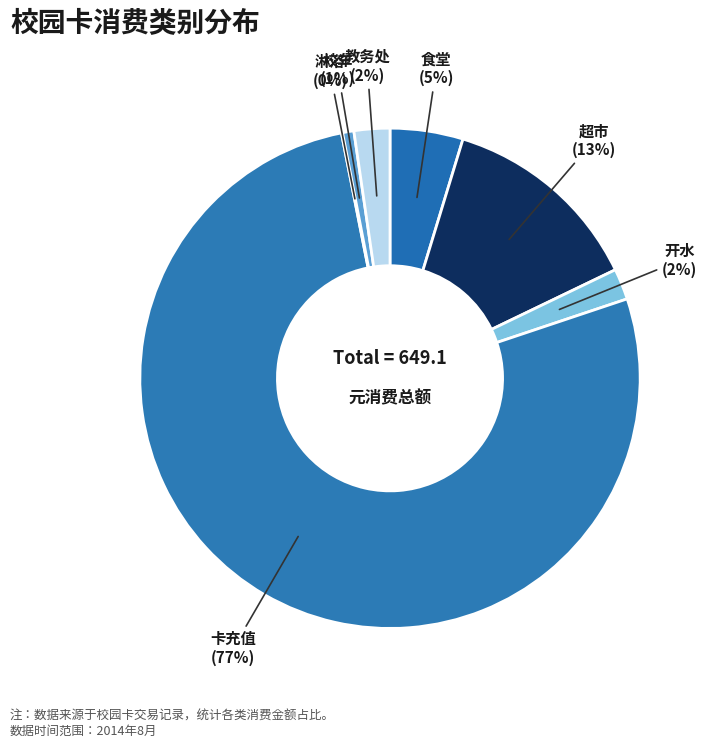

True or false: 卡充值 accounts for 87% of the total.

False